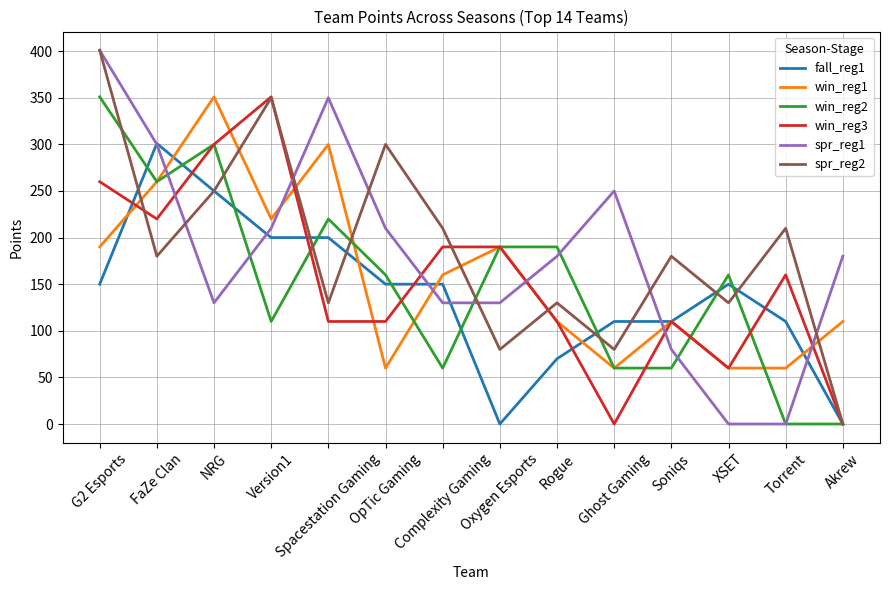

Where is the first local minimum for win_reg2?

FaZe Clan